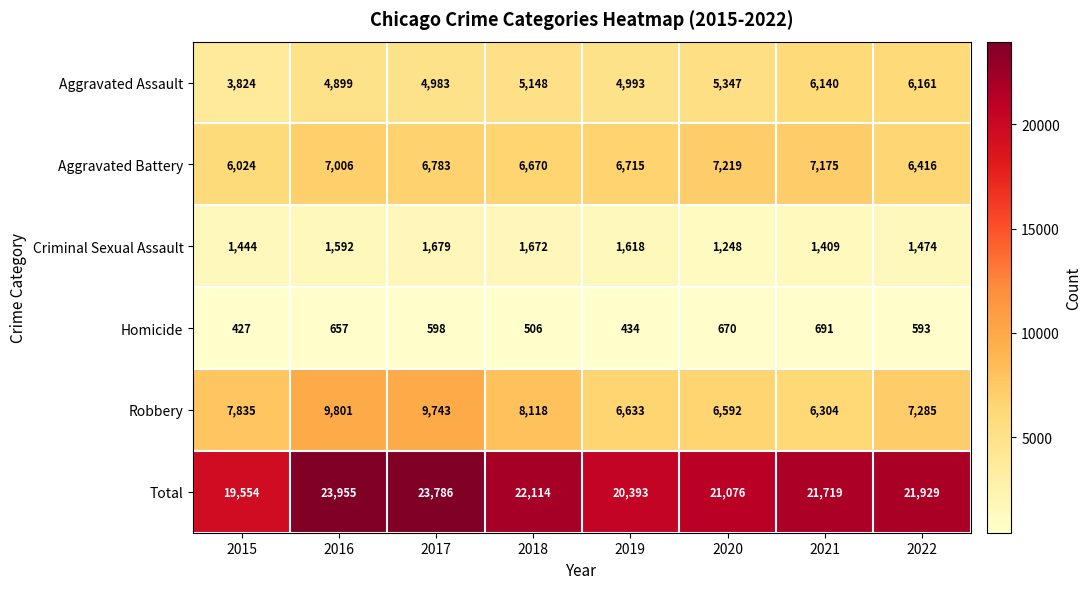

What is the average value of the Homicide series?

572